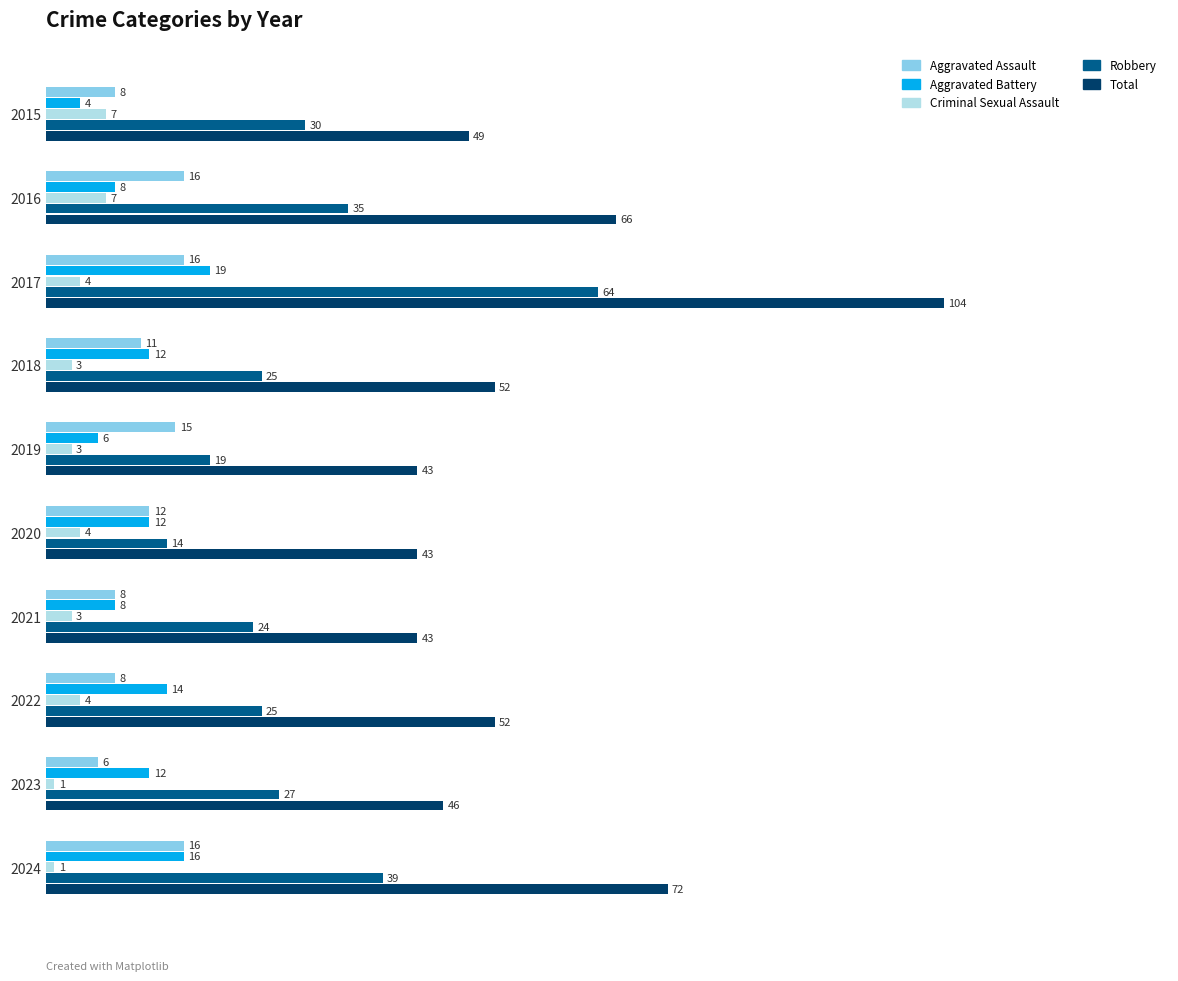

How many values in the Criminal Sexual Assault series are below 4?

5